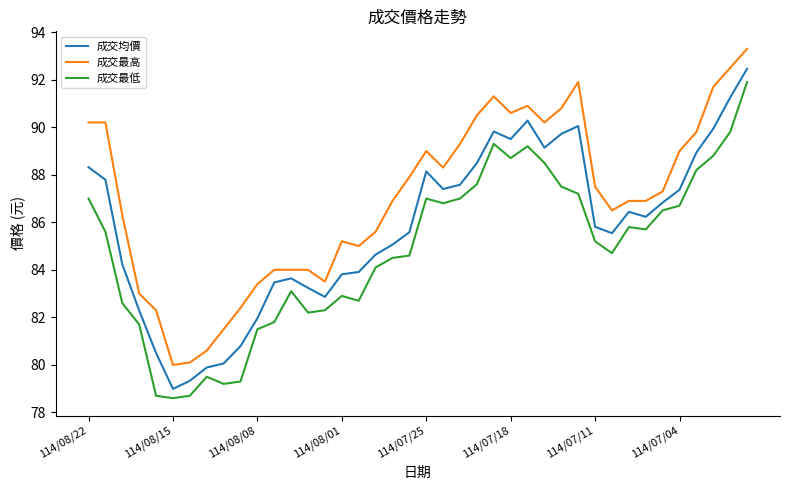

True or false: 成交最低 and 成交均價 intersect in this chart.

False